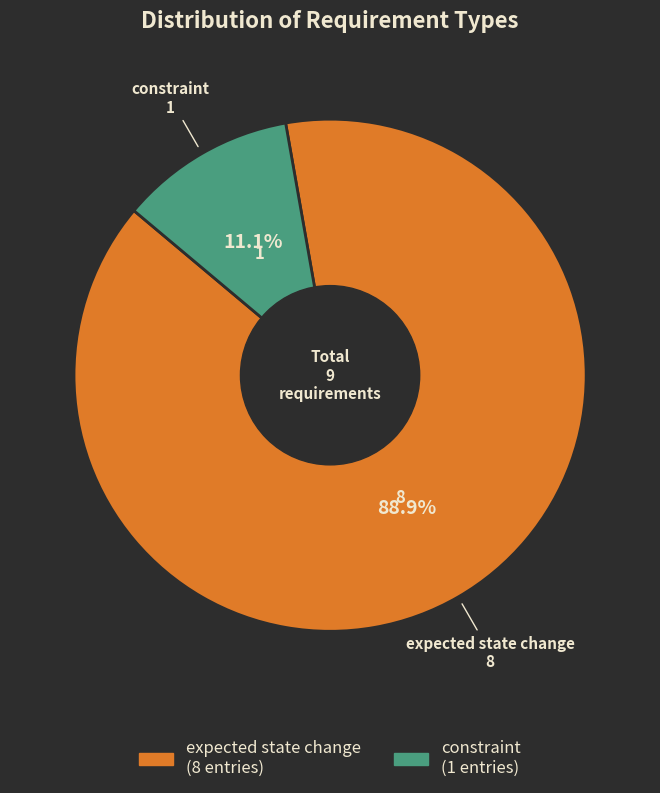

Does constraint account for over 50% of the chart?

No